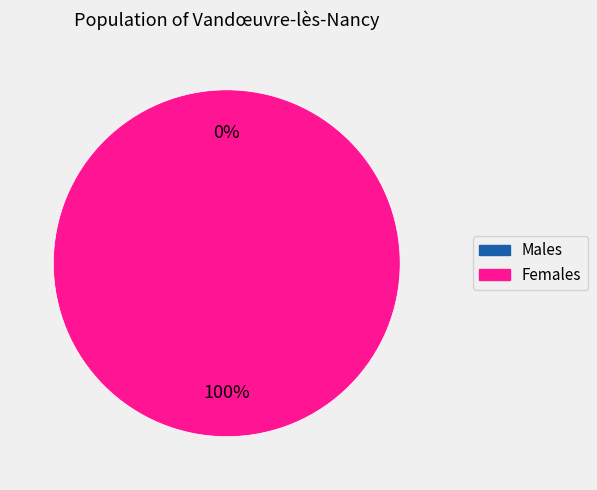

How many slices are in this pie chart?

2